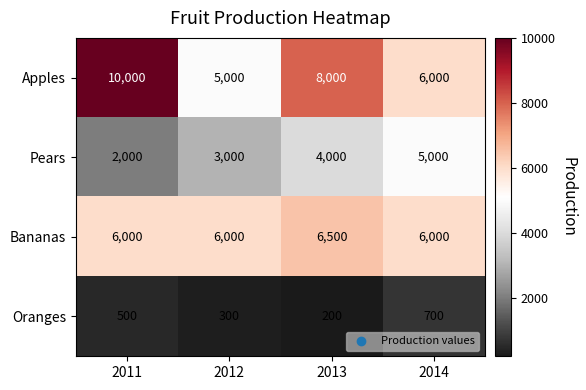

What value does the Pears series have at 2012, to the nearest 10?

3000